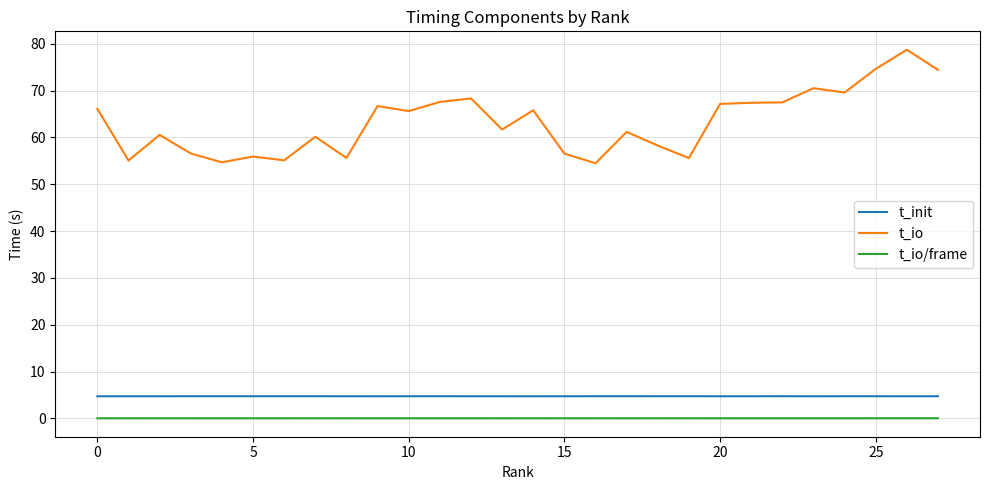

What is the maximum value shown in the chart?

78.7